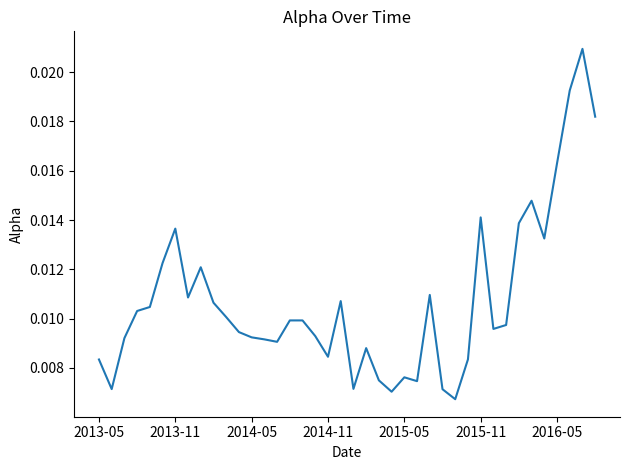

What is the sum of all values?

0.4